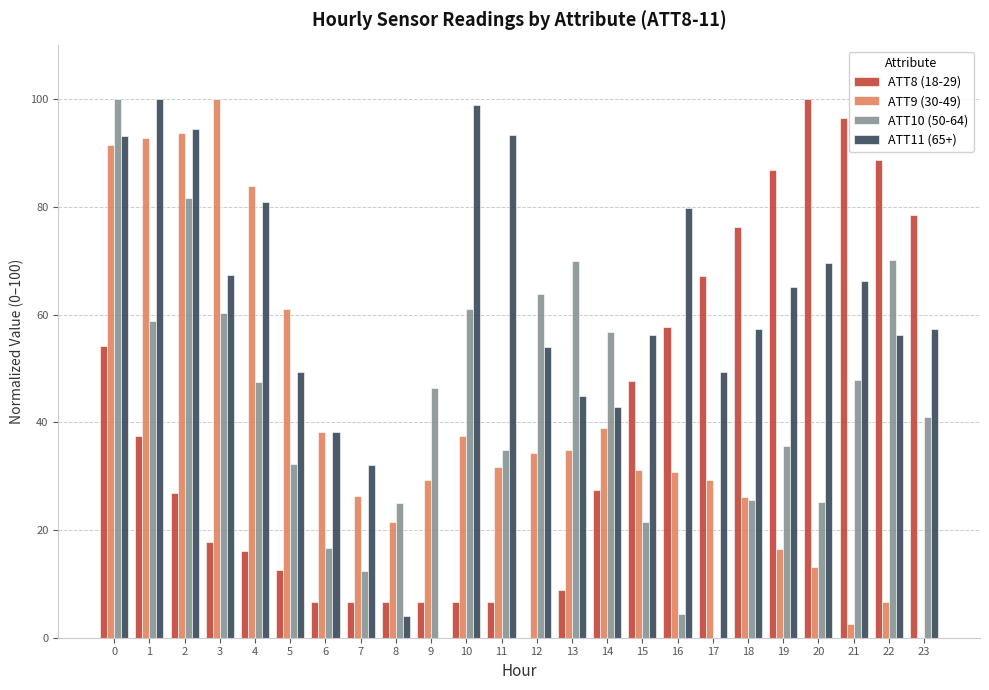

Which series changed the most between 4 and 14?

ATT9 (30-49)